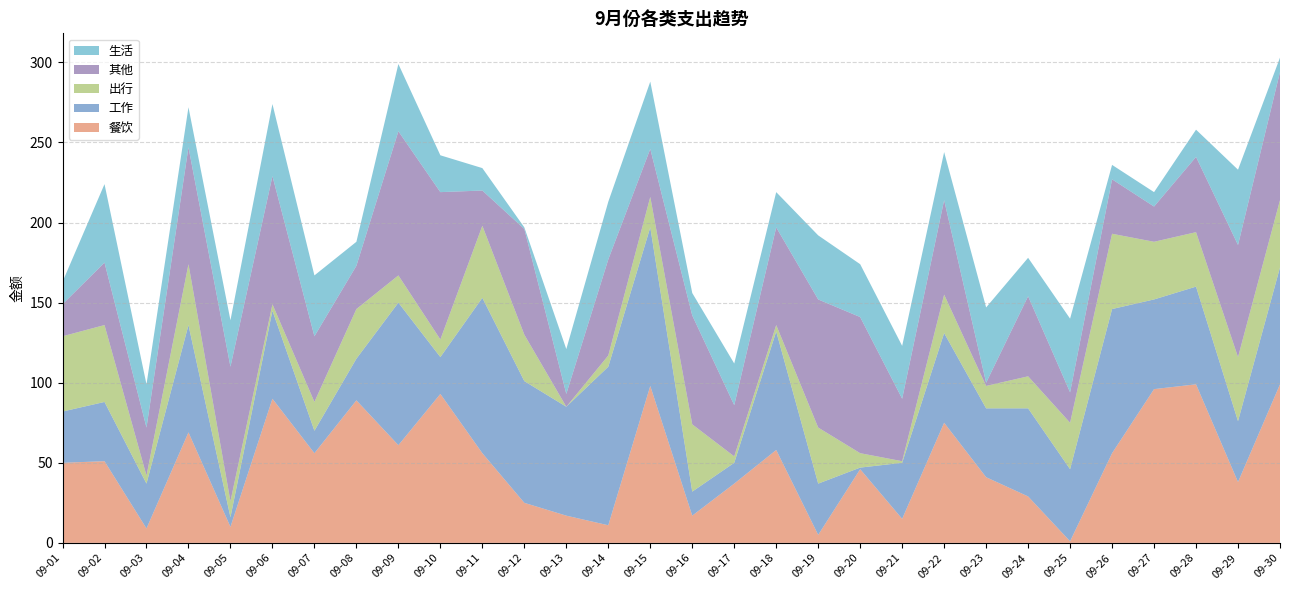

Reading left to right, list all the values displayed in this chart.

餐饮: 50	51	9	69	10	90	56	89	61	93	56	25	17	11	98	17	37	58	5	46	15	75	41	29	1	56	96	99	38	99
工作: 32	37	28	67	6	55	14	26	89	23	97	76	68	99	99	15	13	74	32	1	35	56	43	55	45	90	56	61	38	73
出行: 47	48	5	38	10	4	18	31	17	11	45	29	0	7	19	42	4	4	35	9	1	24	14	20	29	47	36	34	40	42
其他: 20	39	30	73	84	80	41	27	90	92	22	66	8	60	30	68	32	61	80	85	39	59	2	50	19	34	22	47	70	80
生活: 14	49	27	25	29	45	38	15	42	23	14	1	28	36	42	14	26	22	40	33	33	30	47	24	46	9	9	17	47	9